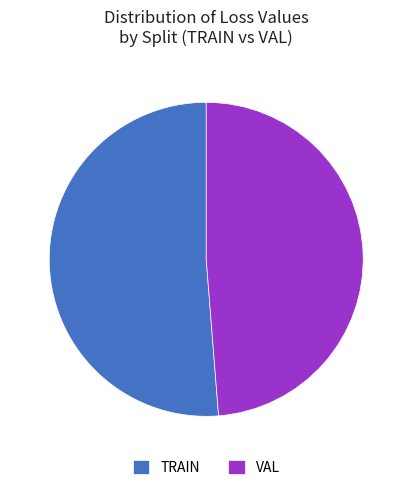

What is the largest slice in the pie chart?

TRAIN